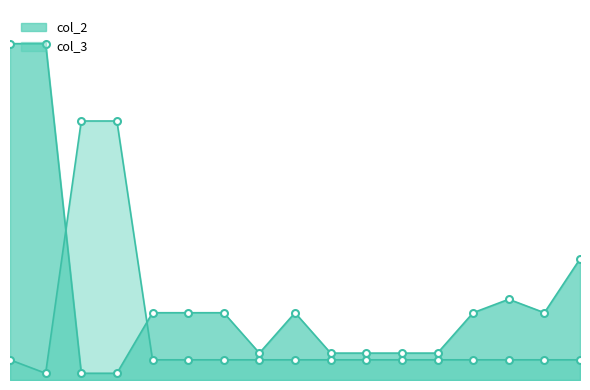

What is the value of the col_2 point at the 12th from the left?

64